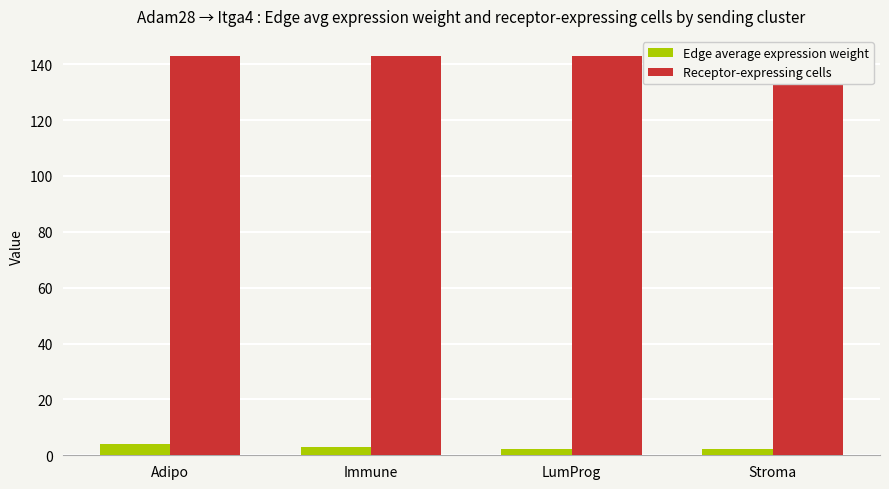

Are the bars grouped side by side (vs. stacked)?

Yes